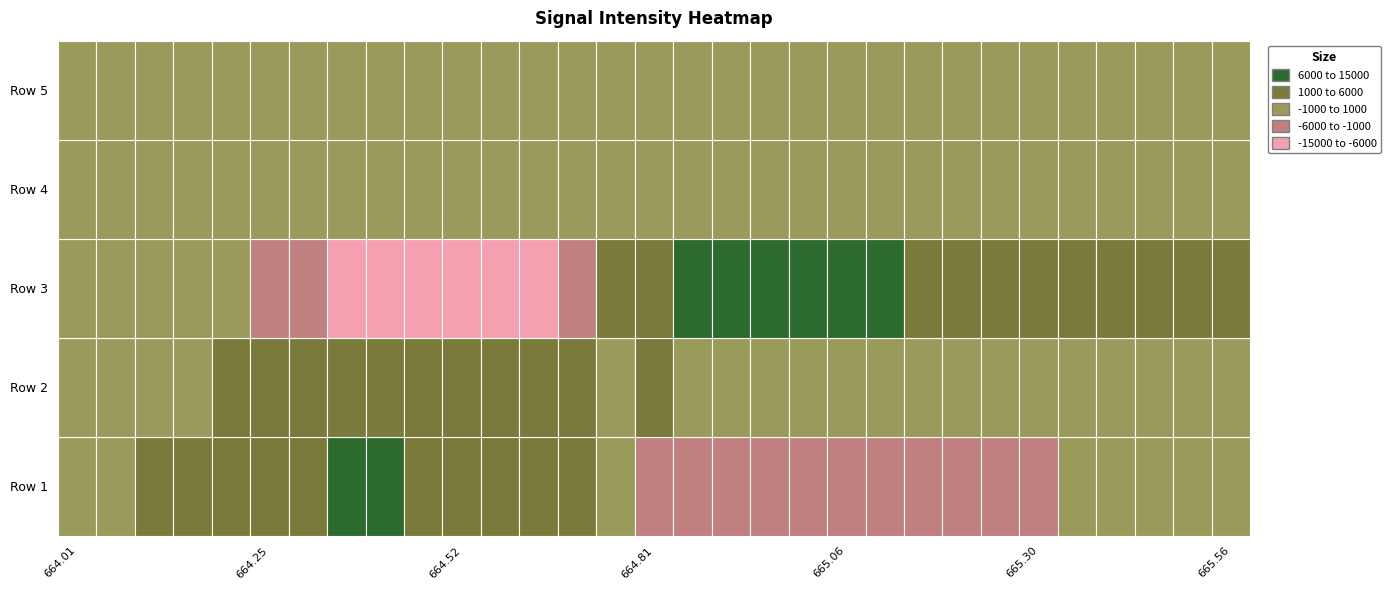

Rank the categories by Row 3 value from lowest to highest.

9, 10, 8, 11, 12, 7, 6, 13, 5, 4, 3, 2, 0, 1, 30, 29, 28, 27, 26, 25, 14, 24, 23, 15, 22, 16, 21, 17, 20, 19, 18